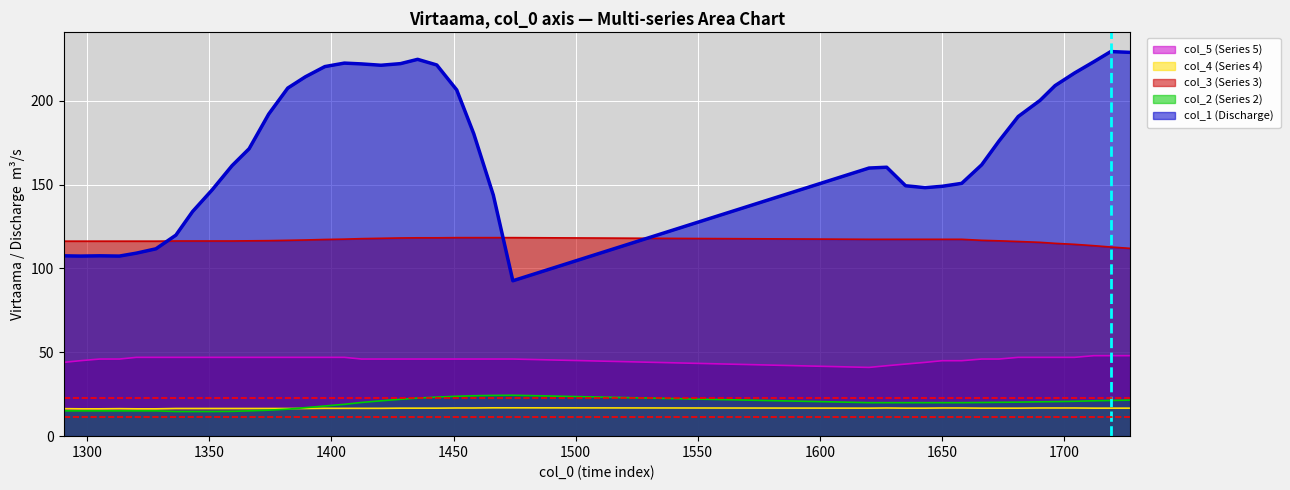

True or false: col_4 (Series 4) and col_5 (Series 5) cross at least once.

False